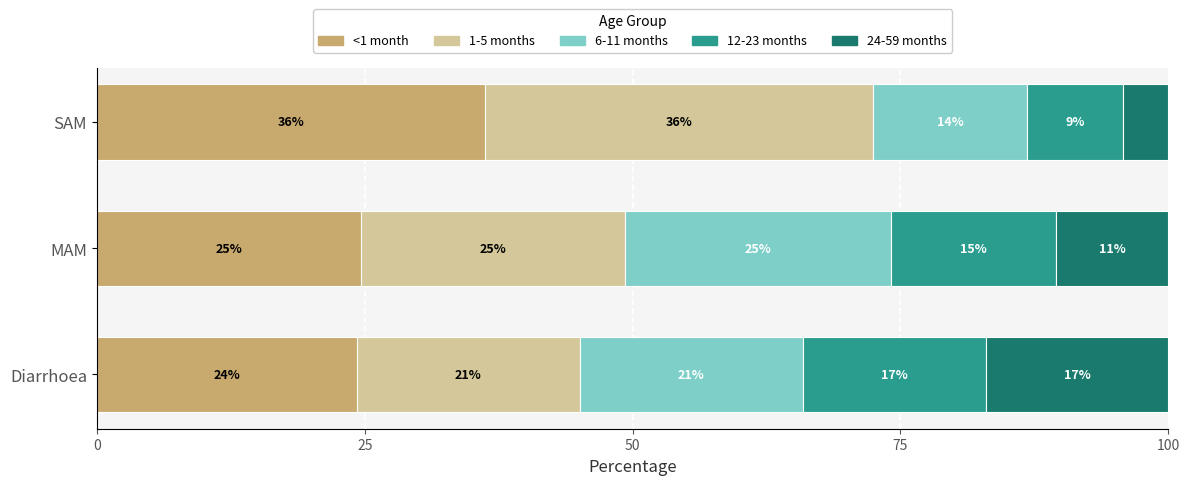

List the series in order of their peak value, highest first.

<1 month, 1-5 months, 6-11 months, 12-23 months, 24-59 months